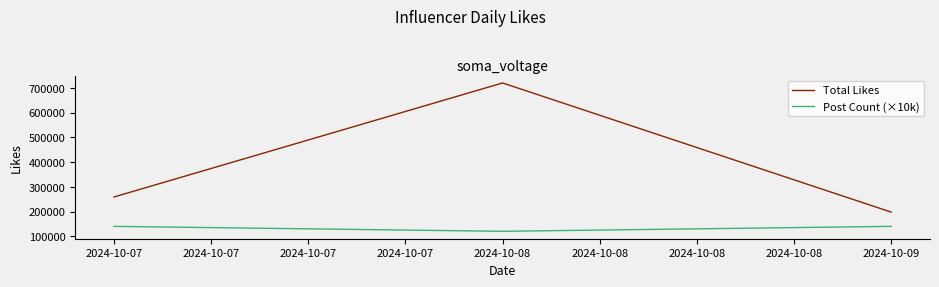

How many lines are shown in the chart?

2